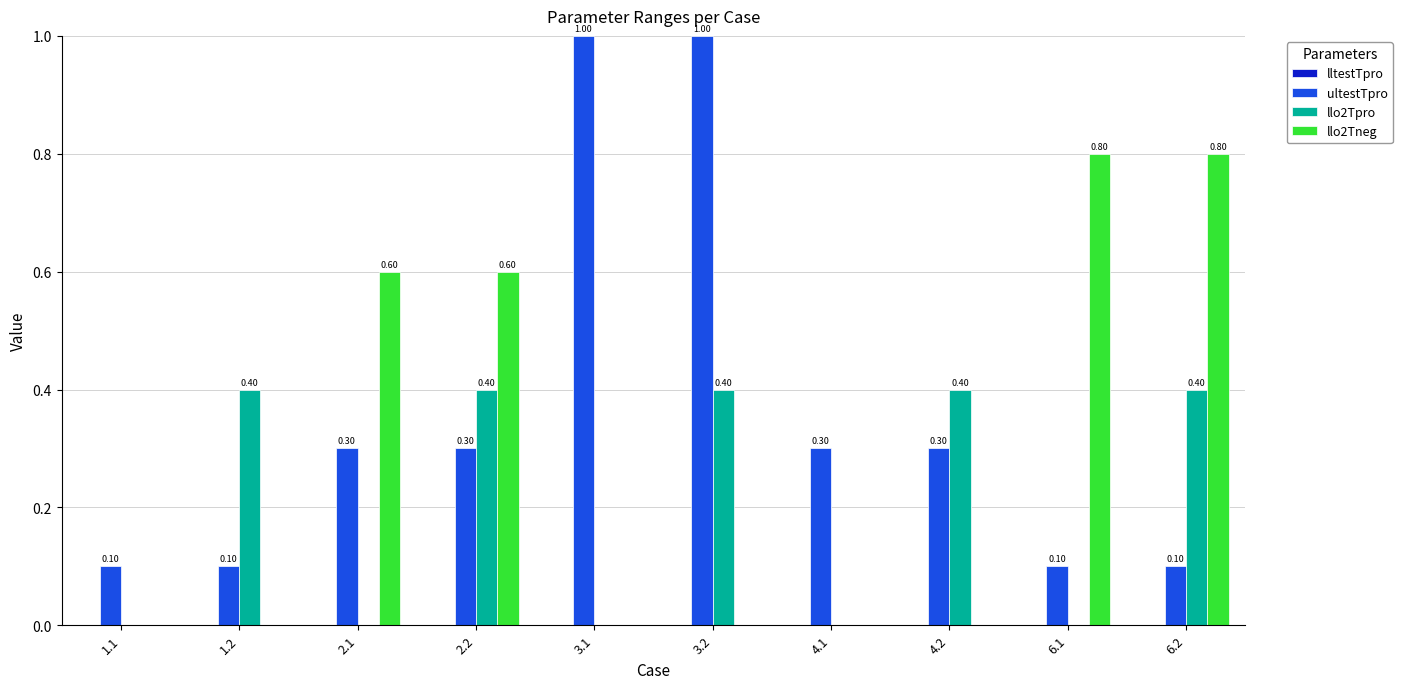

Which series changed the most between 3.2 and 4.2?

ultestTpro